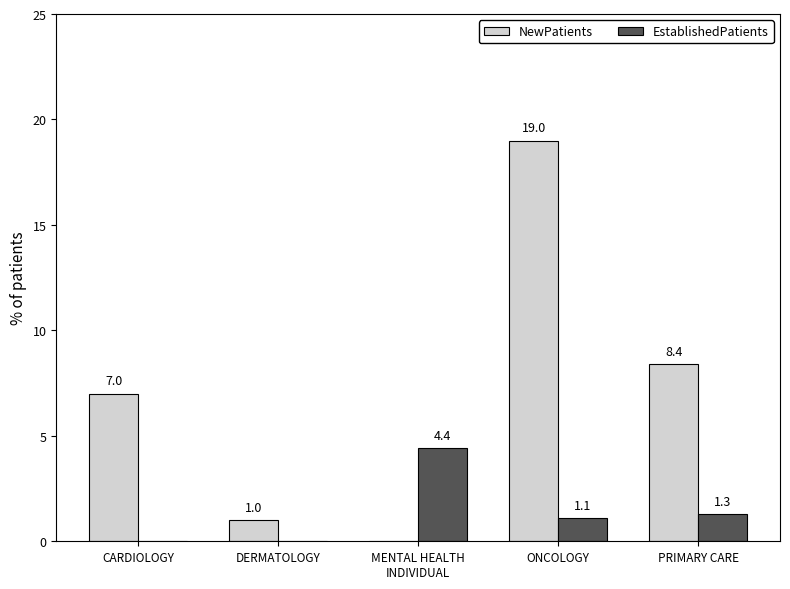

The EstablishedPatients series shows 0.0 at CARDIOLOGY. True or false?

True